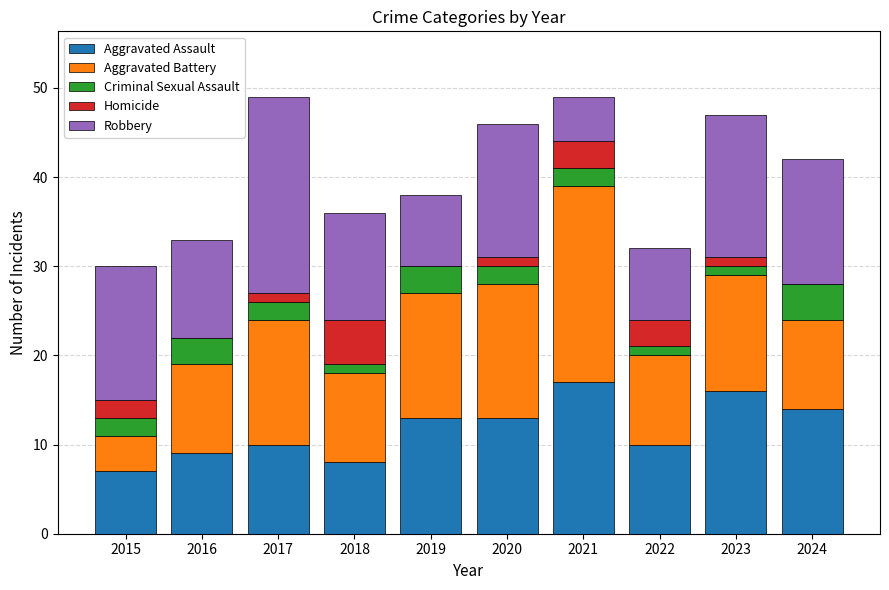

What is the total value across all series at 2016?

33